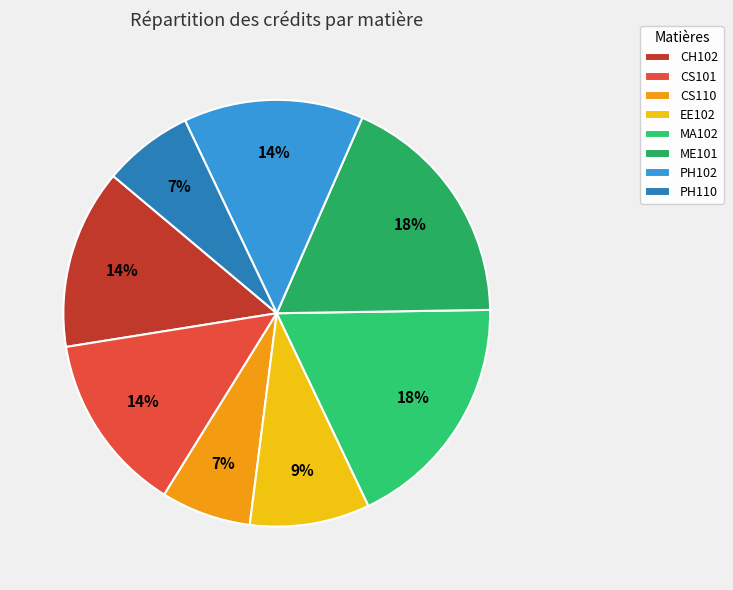

Rank the categories by value from highest to lowest.

MA102, ME101, CH102, CS101, PH102, EE102, CS110, PH110